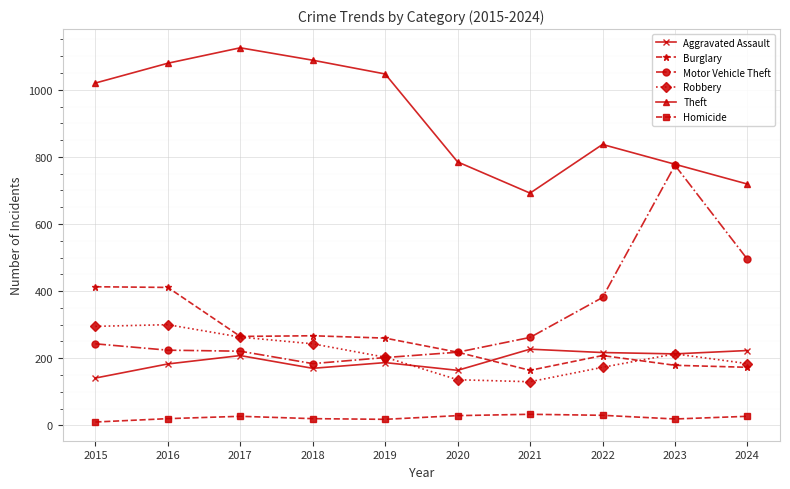

What is the value of the Robbery point at the 7th from the left?

130